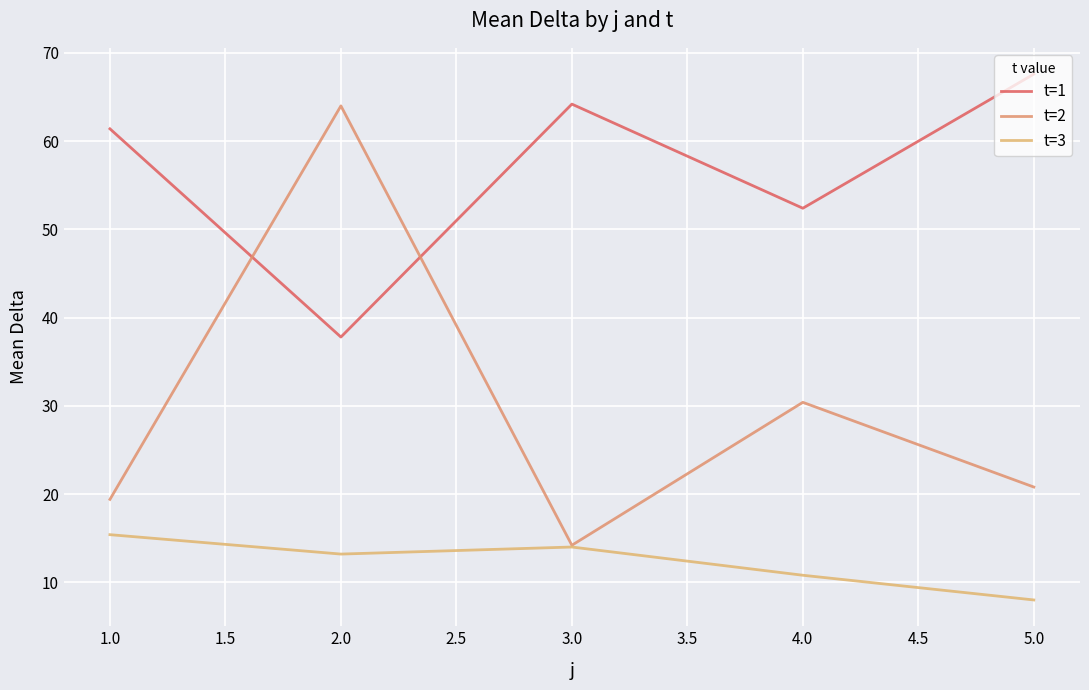

True or false: t=1 and t=3 intersect in this chart.

False